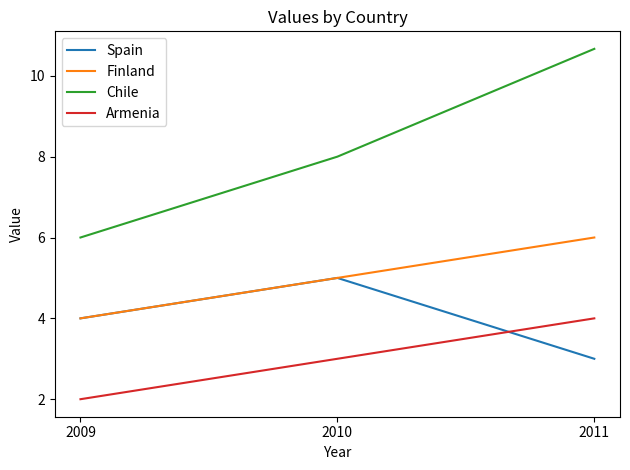

What is the spread (max minus min) of values at 2010?

5.0